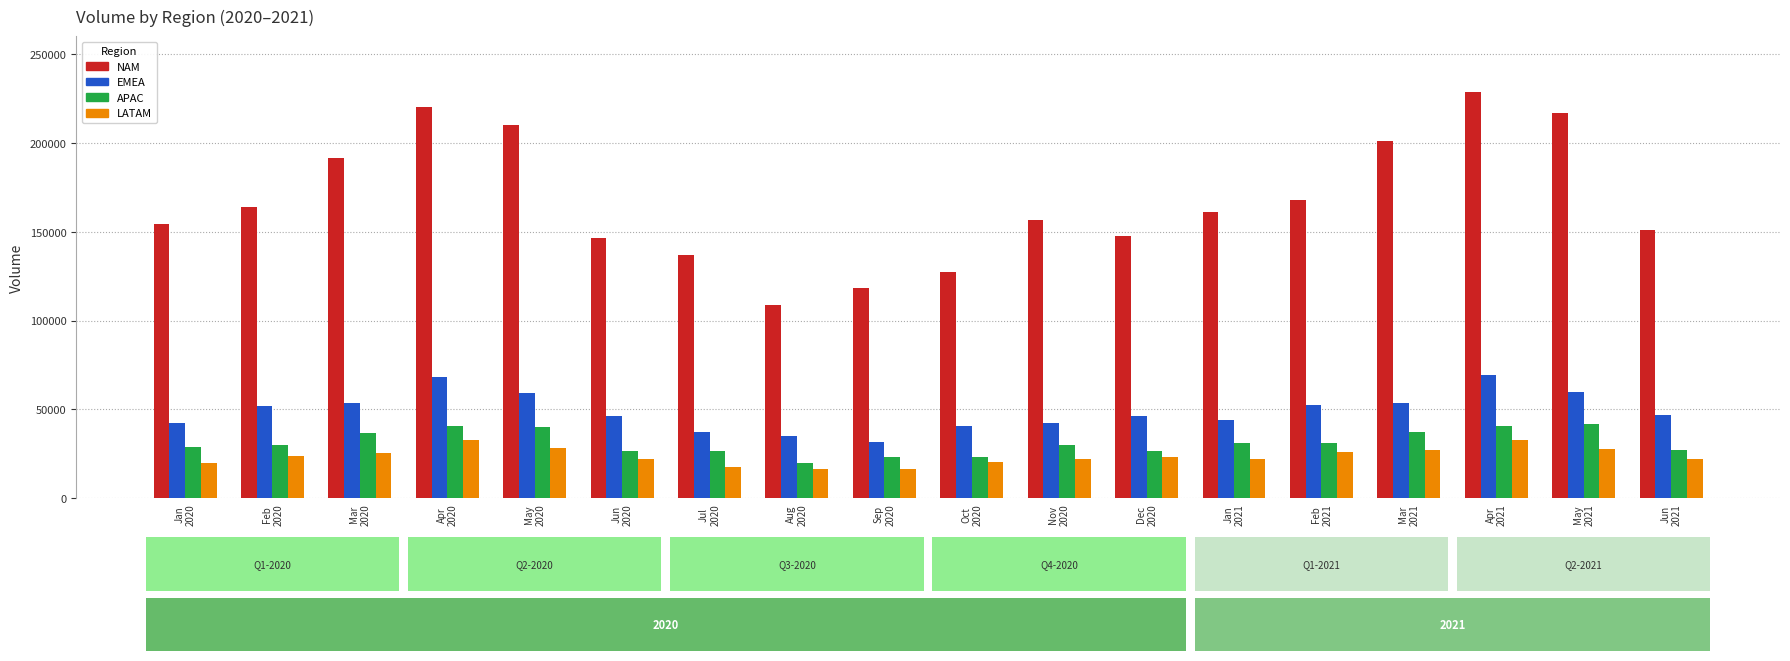

Which series has the widest spread of values?

NAM